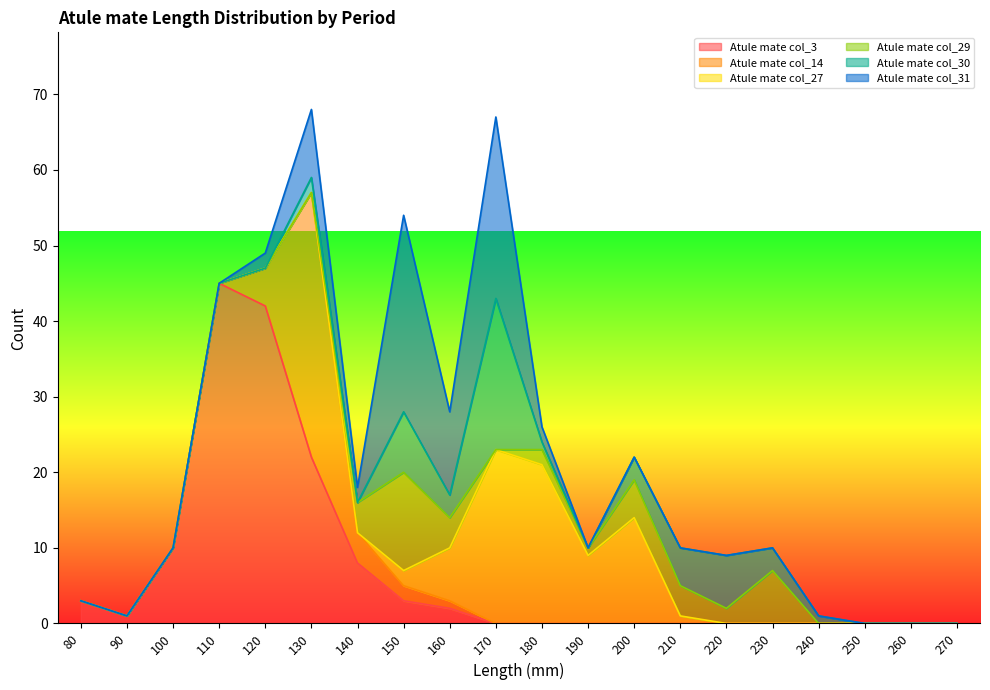

What is the average value of the Atule mate col_29 series?

2